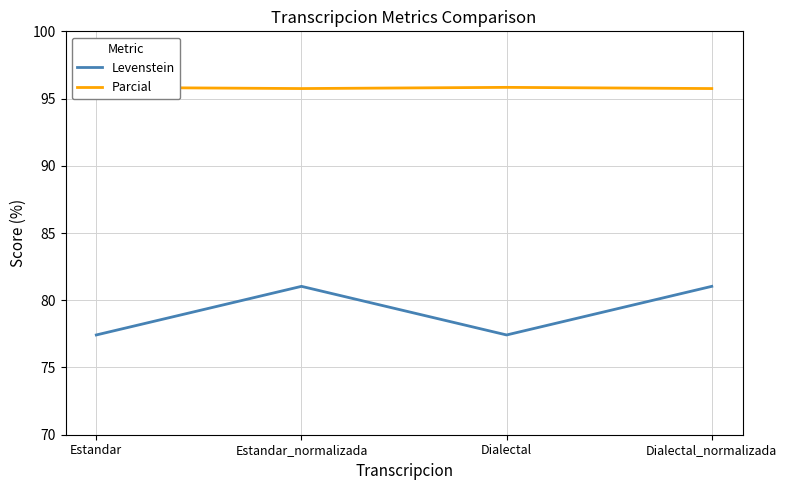

Where is Parcial nearest to the value 95?

Estandar_normalizada